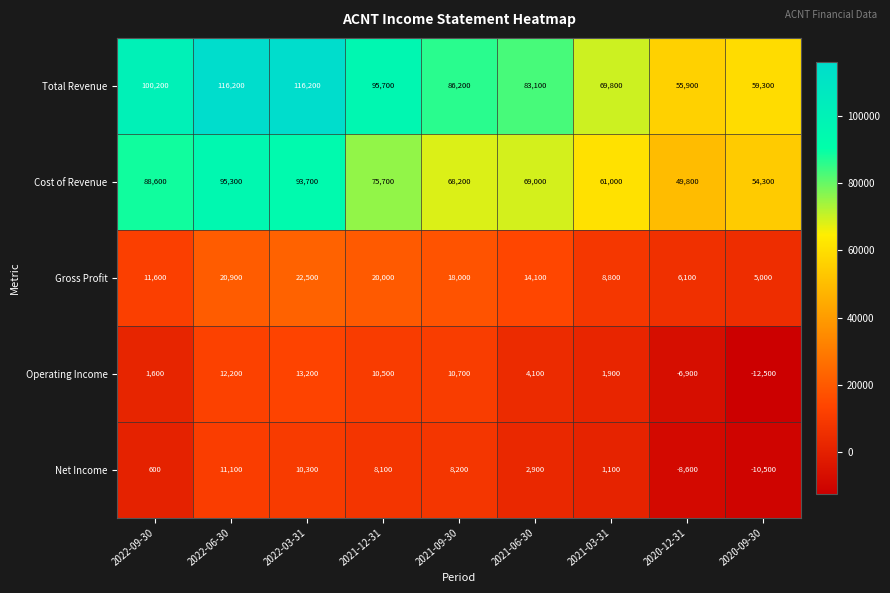

What is the average value of the Total Revenue series?

86956